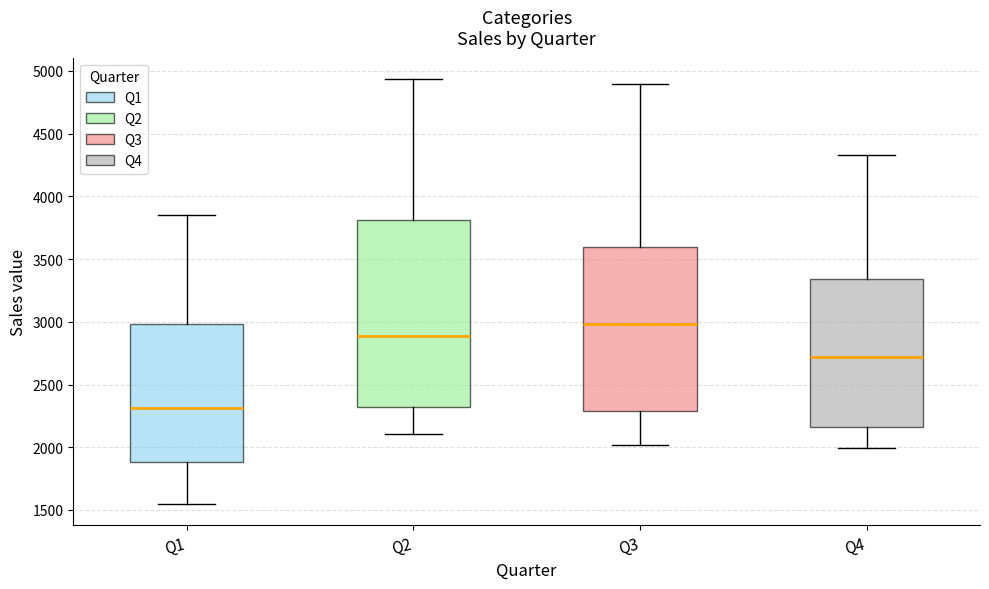

Where does the upper whisker of the box for Q1 end on the y-axis? The values are not printed on the chart, so give them approximately, as read against the axis.

3850